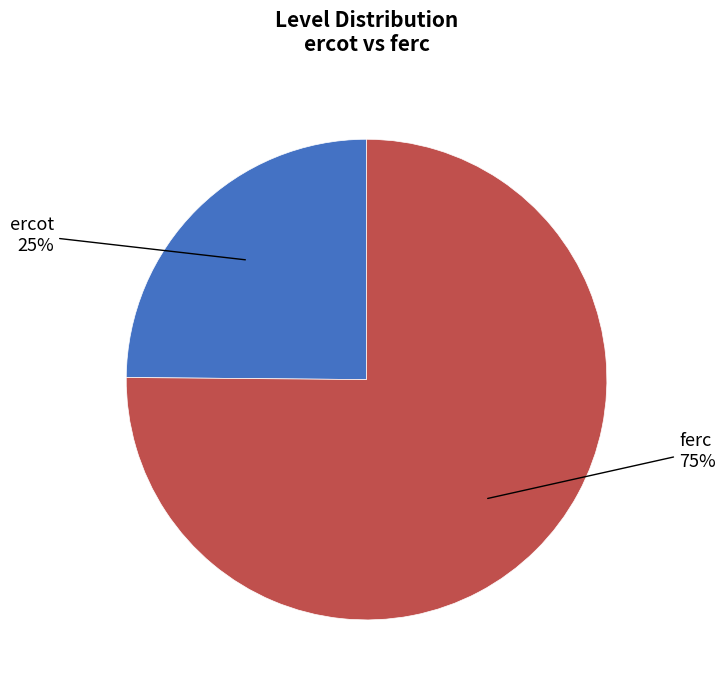

Rank the categories by value from highest to lowest.

ferc, ercot